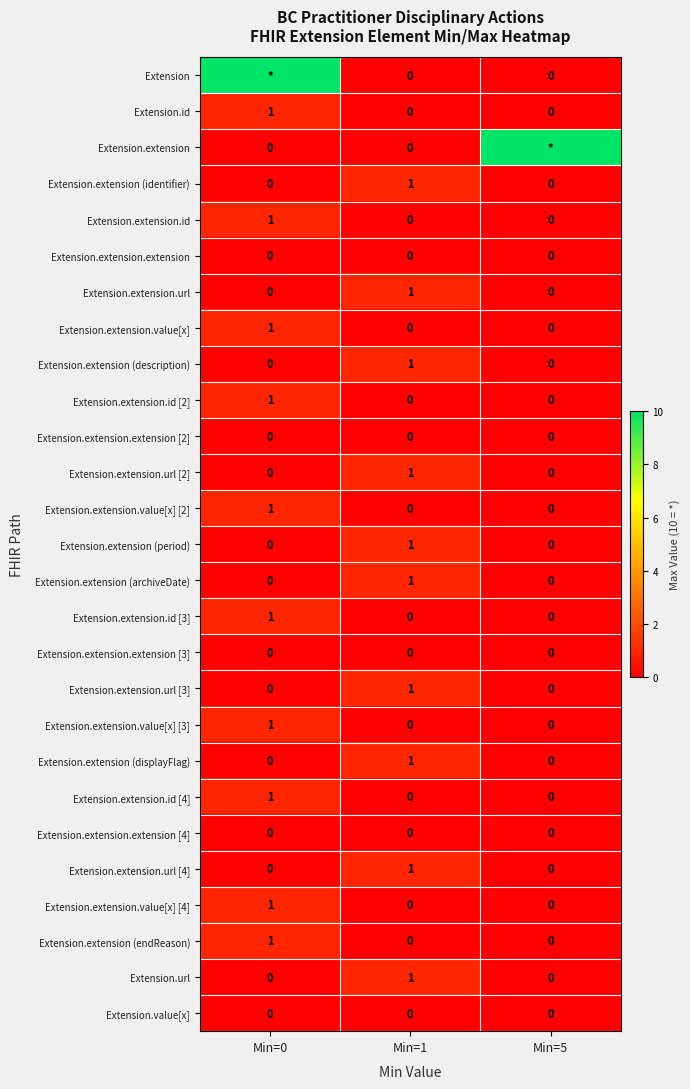

Count the number of data series in this chart.

27